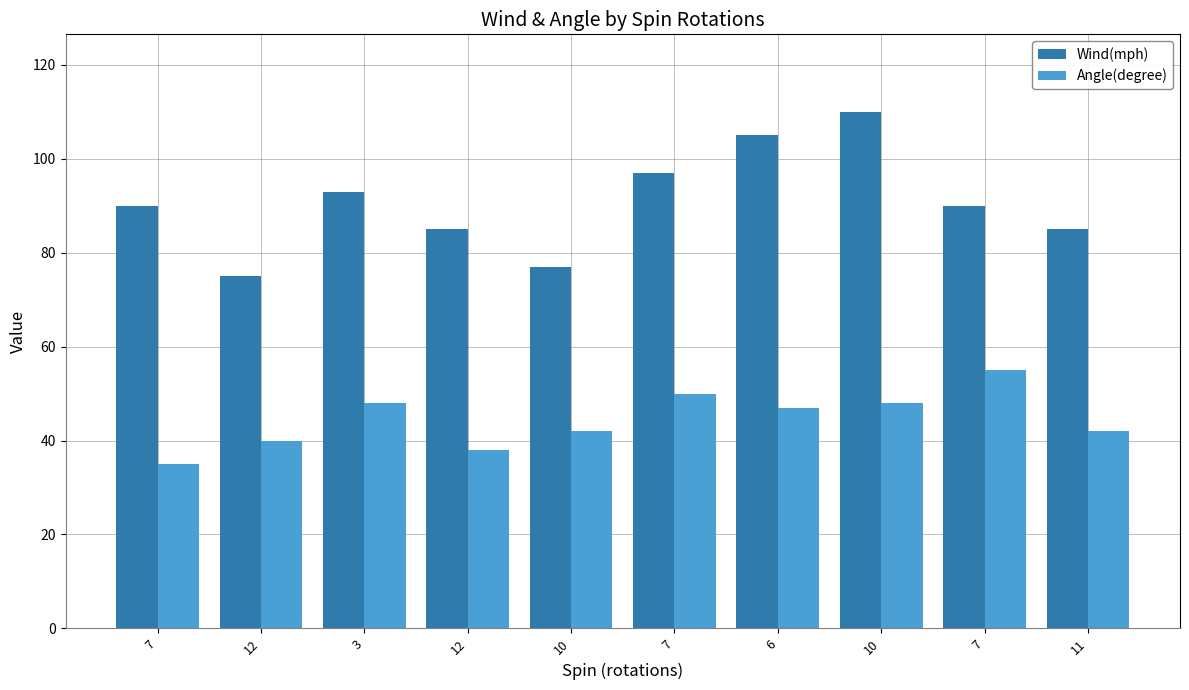

How many values in the Angle(degree) series are below 47?

5